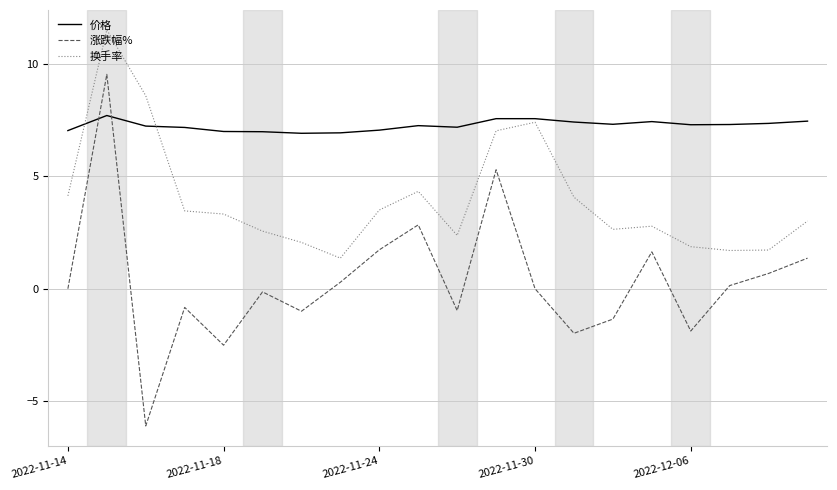

True or false: 换手率 and 涨跌幅% intersect in this chart.

False